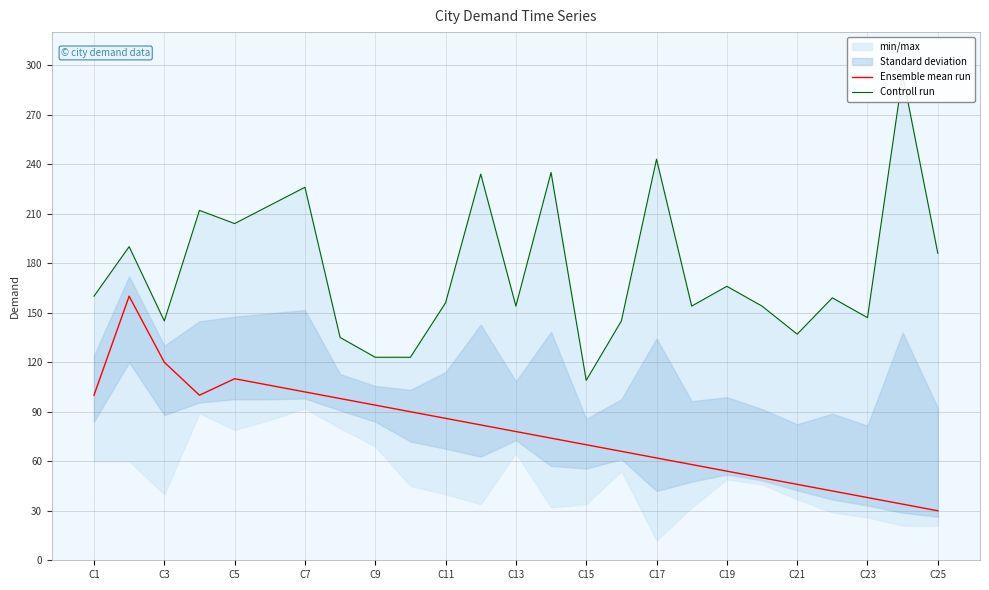

What is the highest value of the Controll run series?

294